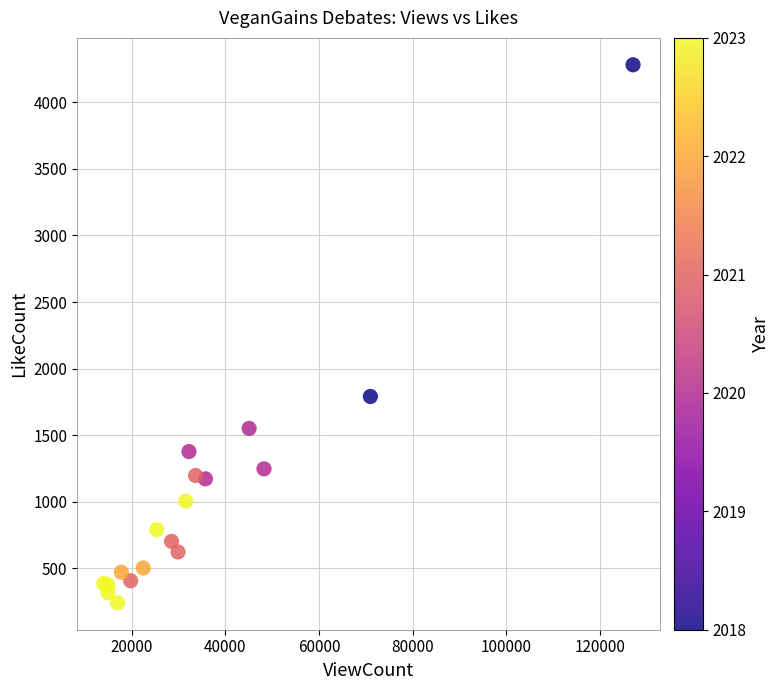

What Y value in the scatter plot is closest to 2261?

1790